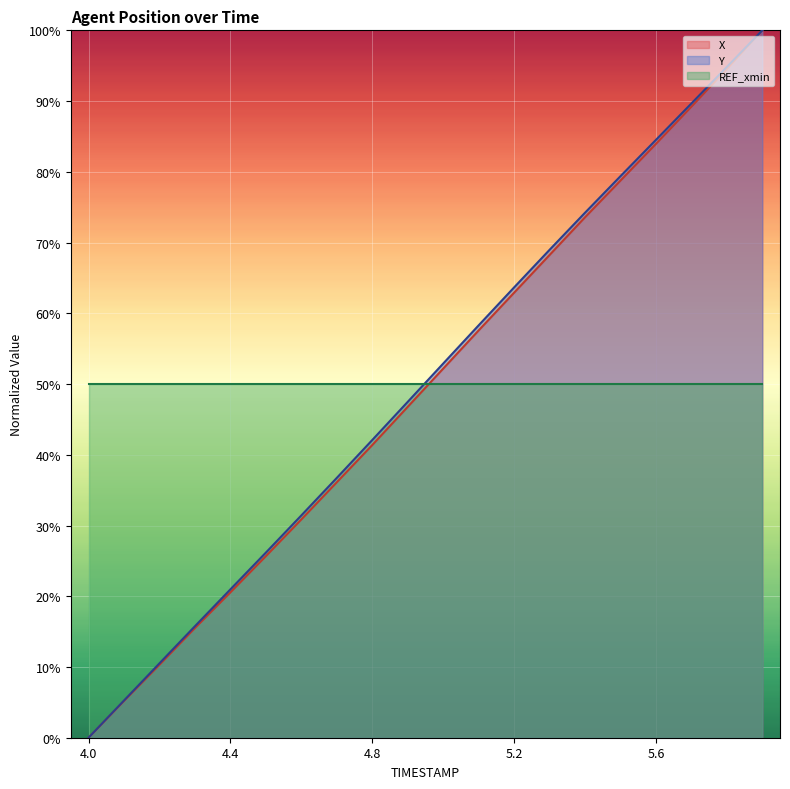

What are all the series names shown in the legend?

X, Y, REF_xmin